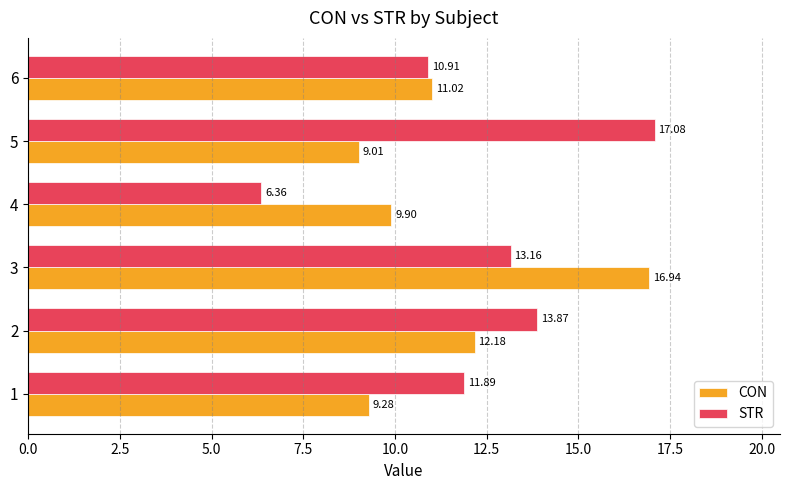

At which category is the sum across all series the highest?

3